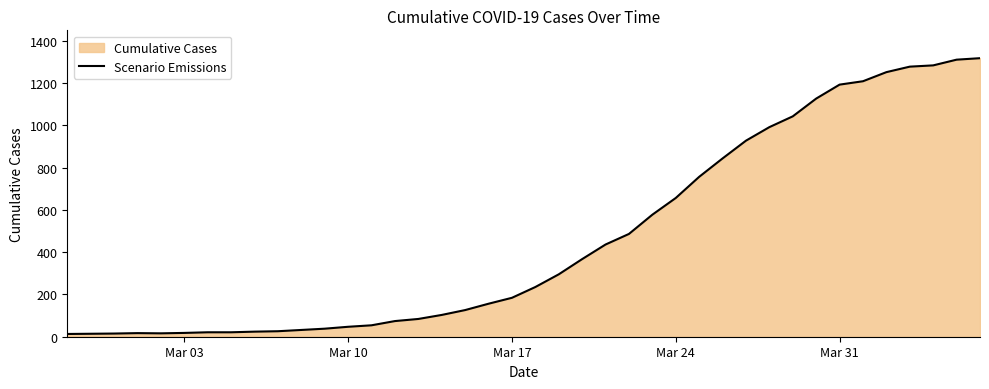

What is the average value?

466